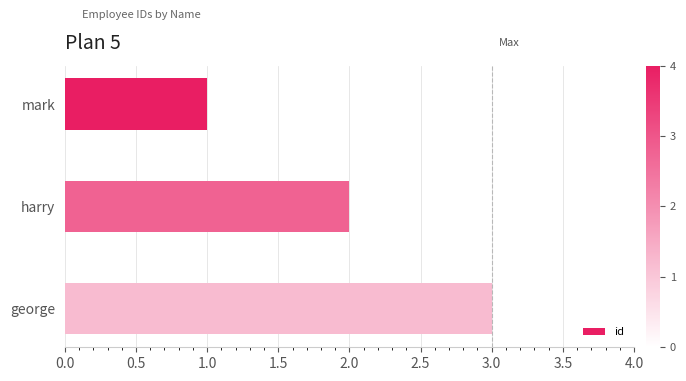

Where is the data nearest to the value 2?

harry